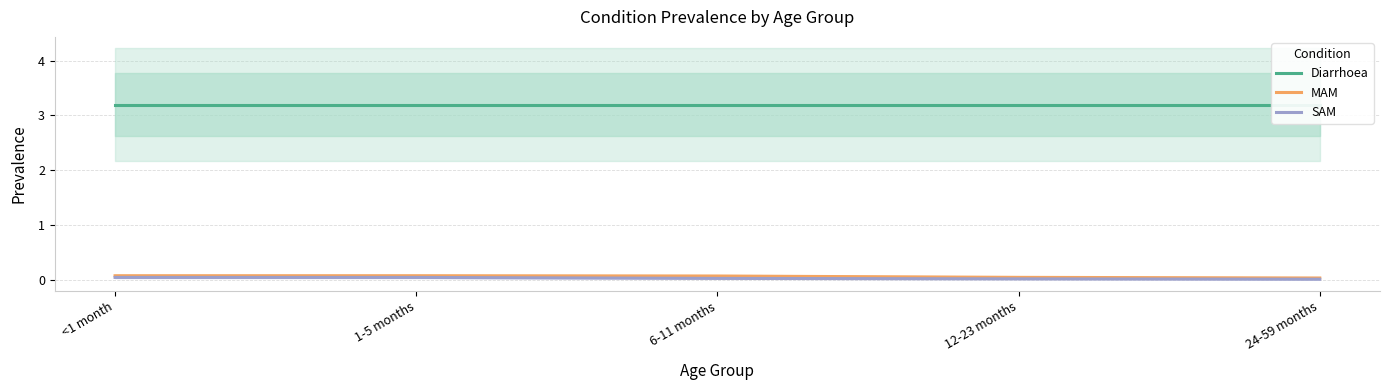

Which series has the largest range (max minus min)?

MAM